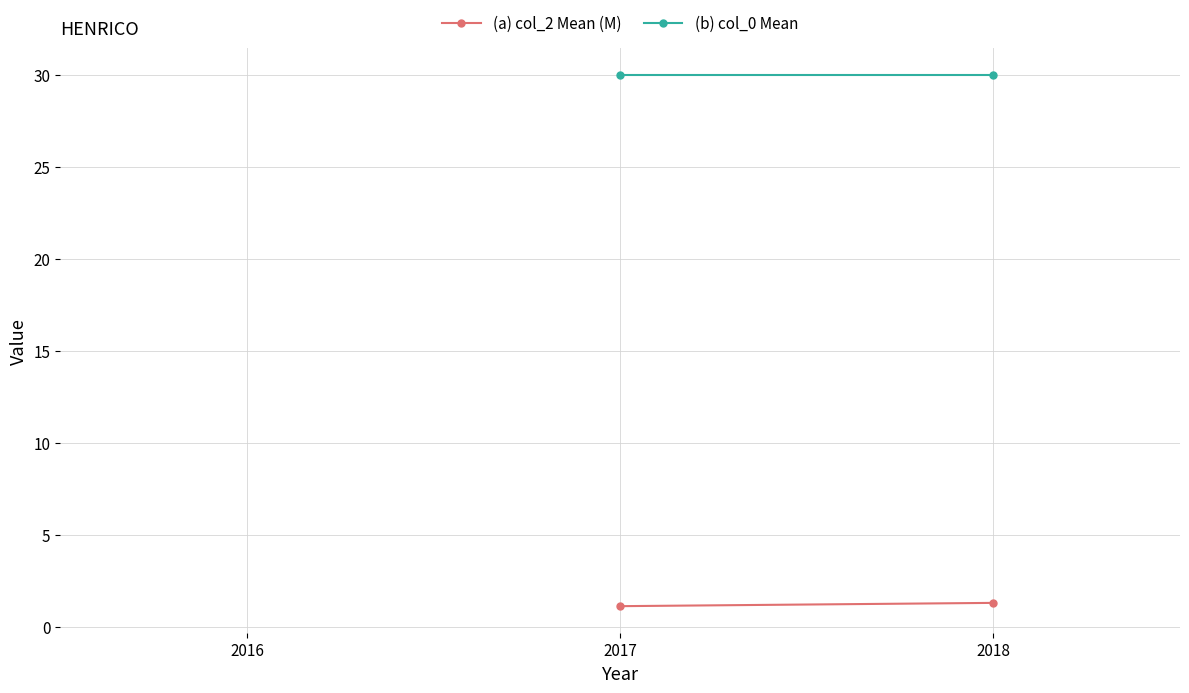

What is the greatest value displayed?

30.0